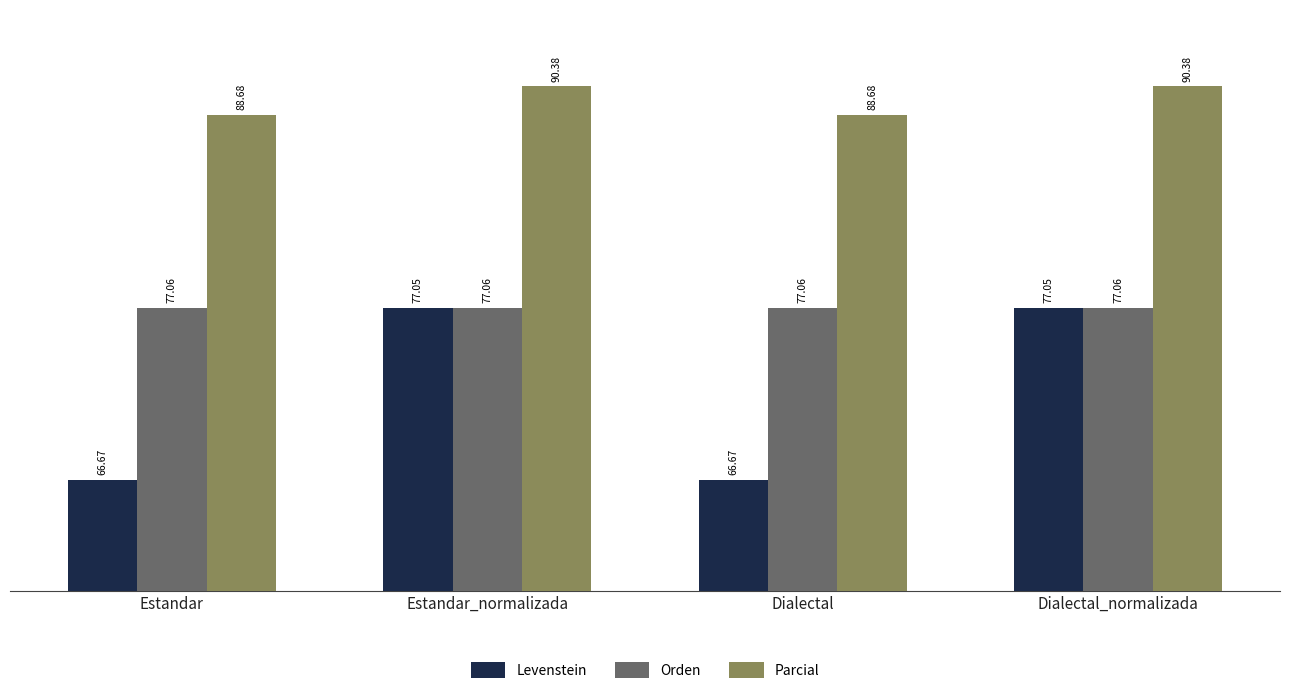

At Estandar, list the series in order from smallest to largest.

Levenstein, Orden, Parcial